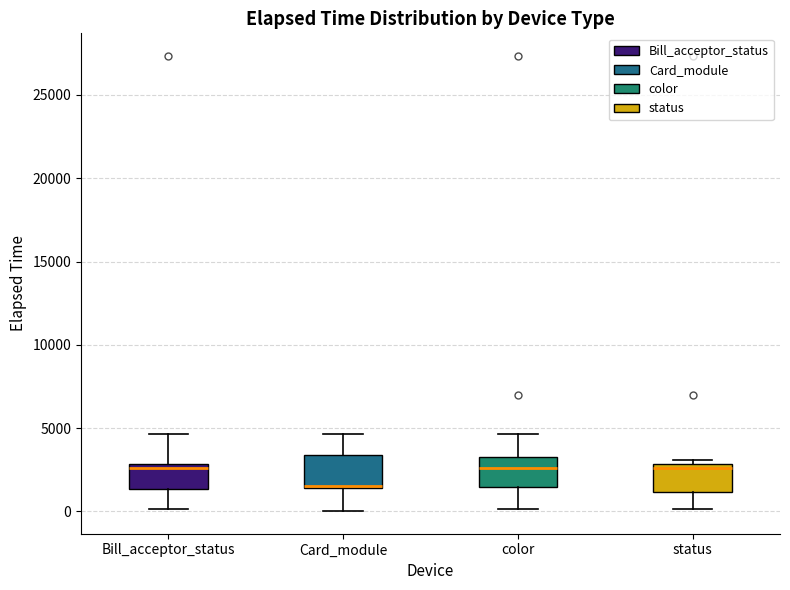

Reading left to right, transcribe this box plot: for each box, give where its median line is, the range the box spans, and where its two whiskers end, as read against the y-axis. The values are not printed on the chart, so give them approximately, as read against the axis.

Bill_acceptor_status: median 2500, box 1500 to 3000, whiskers 0 to 4500
Card_module: median 1500 (just above the box's lower edge), box 1500 to 3500, whiskers 0 to 4500
color: median 2500, box 1500 to 3500, whiskers 0 to 4500
status: median 2500, box 1000 to 3000, whiskers 0 to 3000 (just above the box's upper edge)